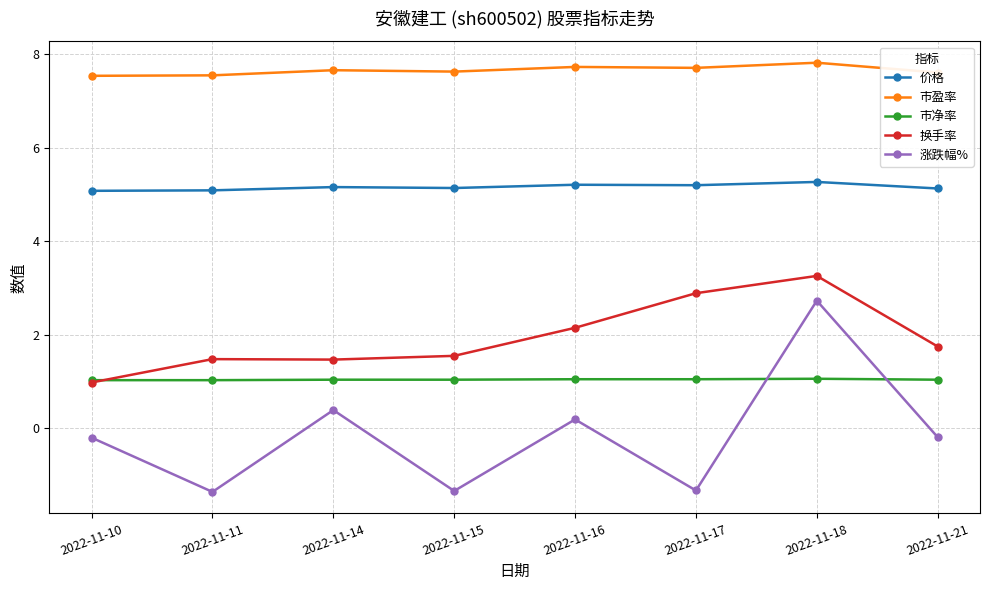

In 市盈率, how many points are lower than both neighbors (excluding endpoints)?

2